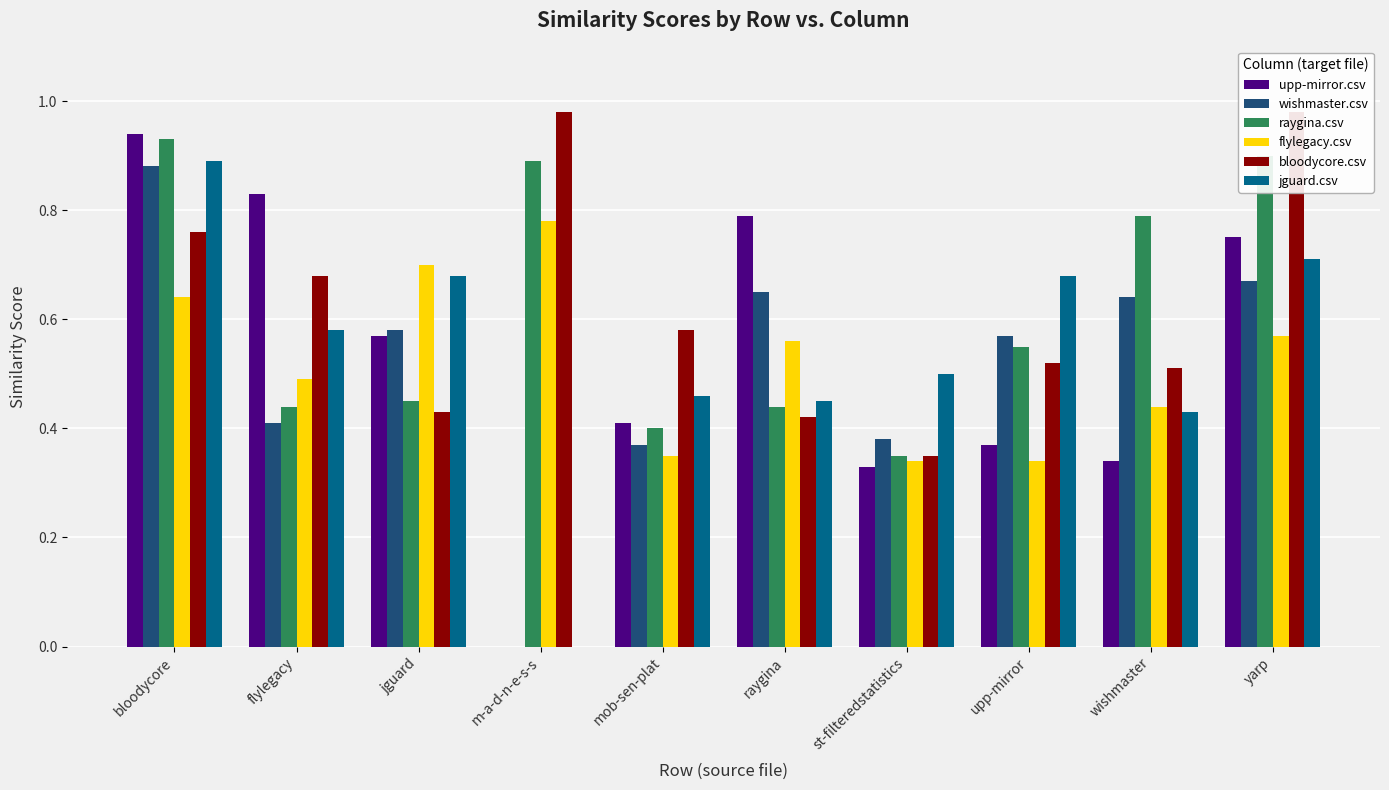

What is the label of the 1st bar from the left?

bloodycore